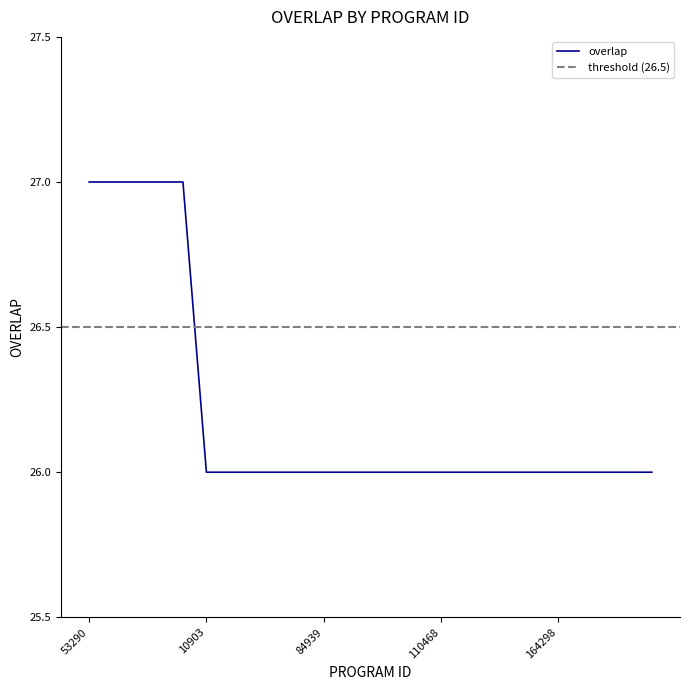

Is this an area chart (filled region under the line)?

No